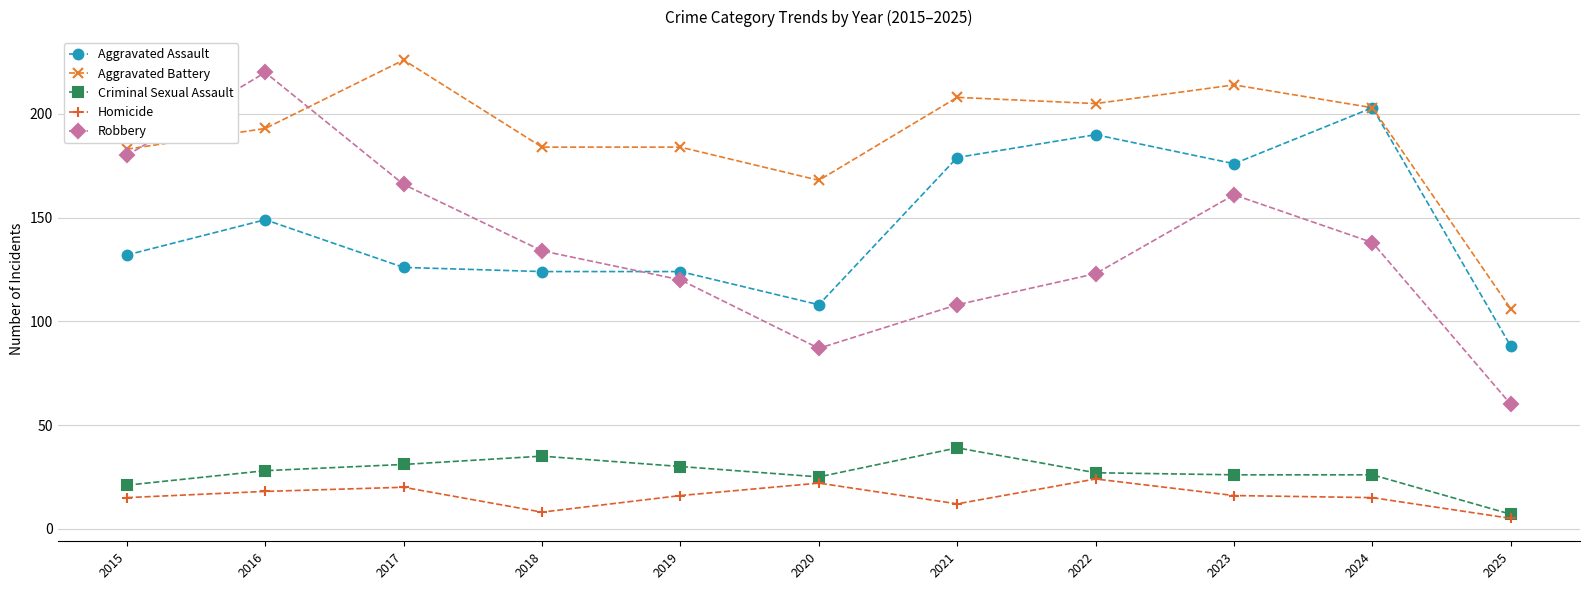

Is this an area chart (filled region under the line)?

No